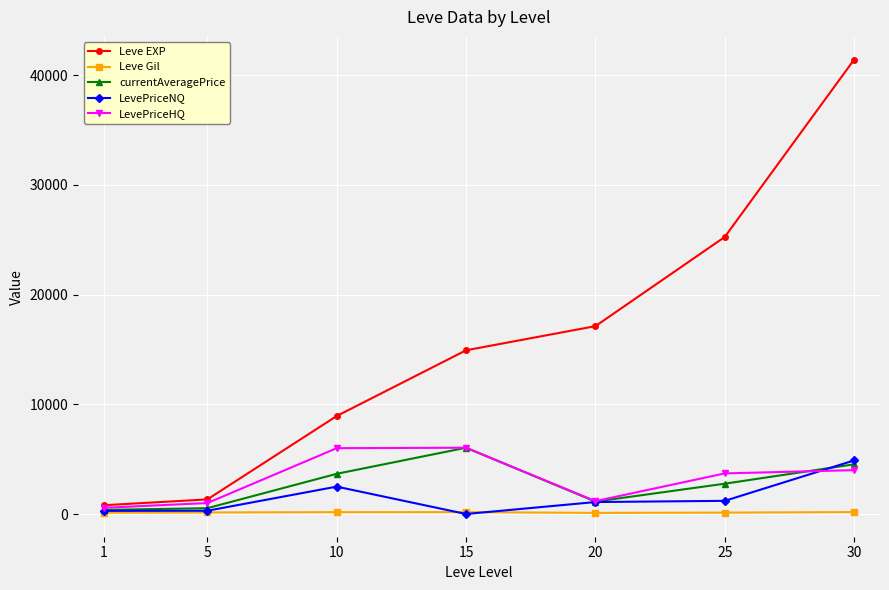

What are all the series names shown in the legend?

Leve EXP, Leve Gil, currentAveragePrice, LevePriceNQ, LevePriceHQ